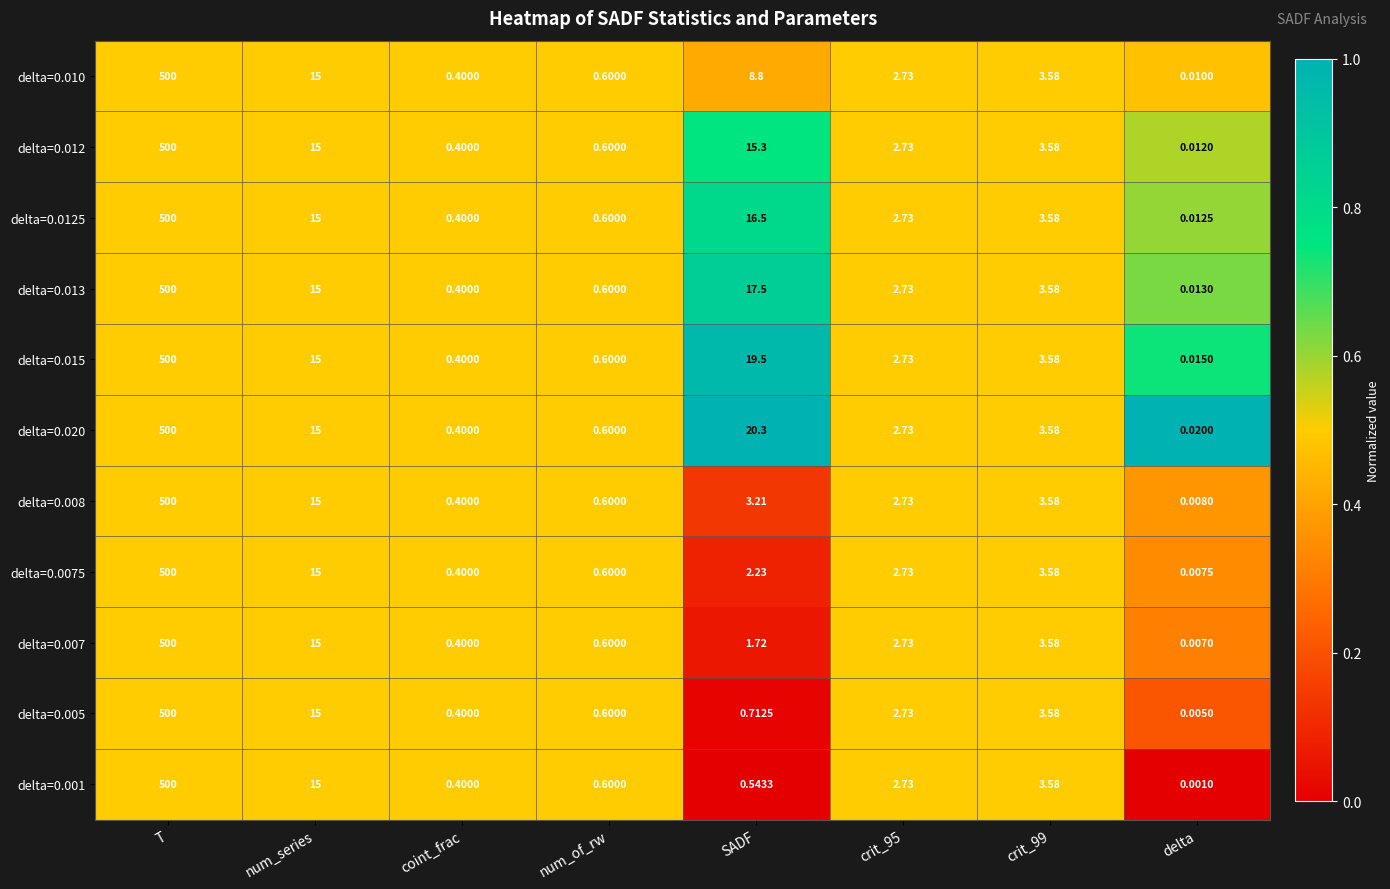

Which category has the highest value in the delta=0.013 series?

T